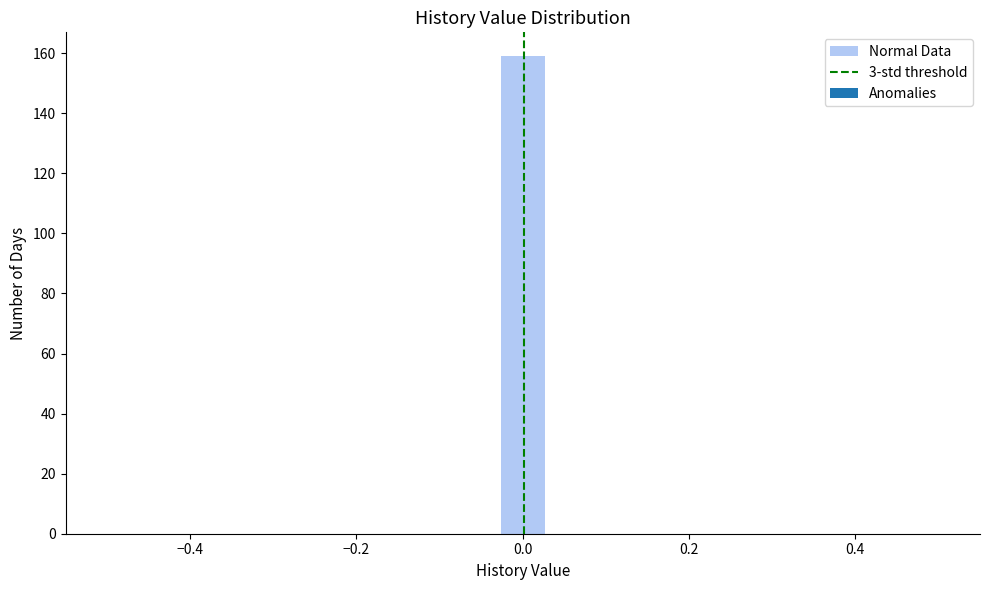

Read against the x-axis, roughly where is the centre of the tallest bar?

0.00